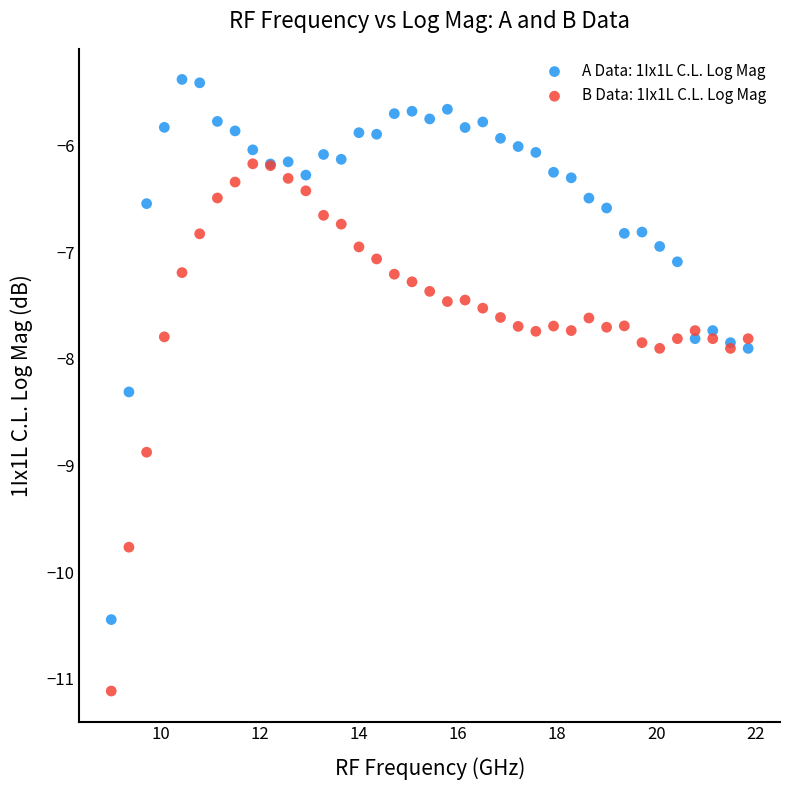

Which series contains the lowest Y value?

B Data: 1Ix1L C.L. Log Mag